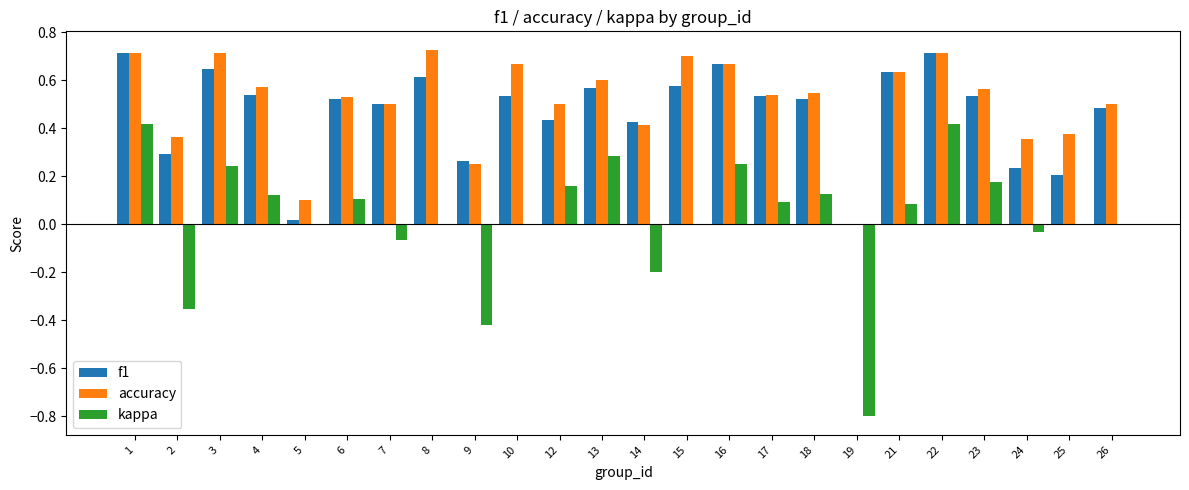

True or false: f1 has a value of 0.6 at 3.

True